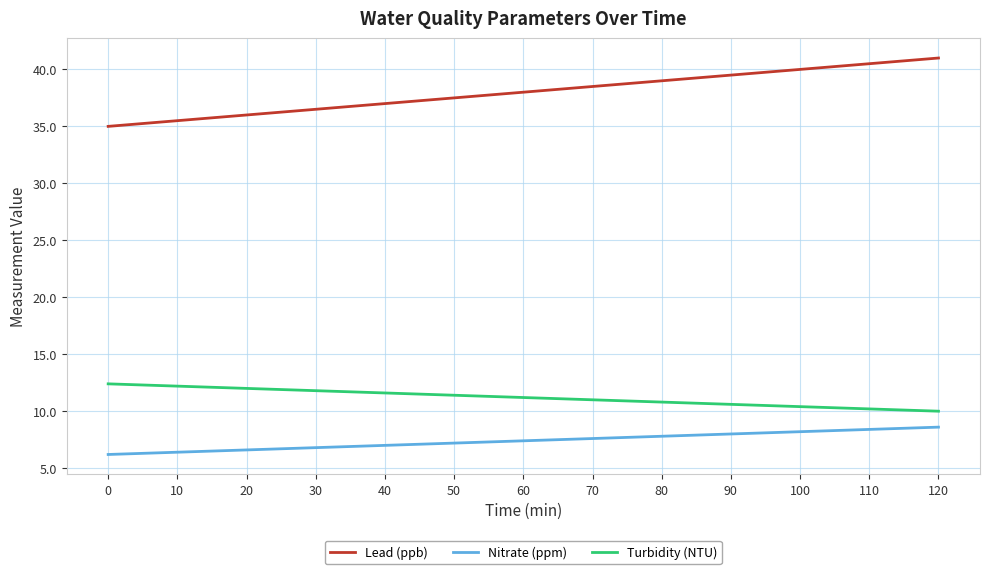

What is the difference between the Turbidity (NTU) values at 20 and 100?

1.6